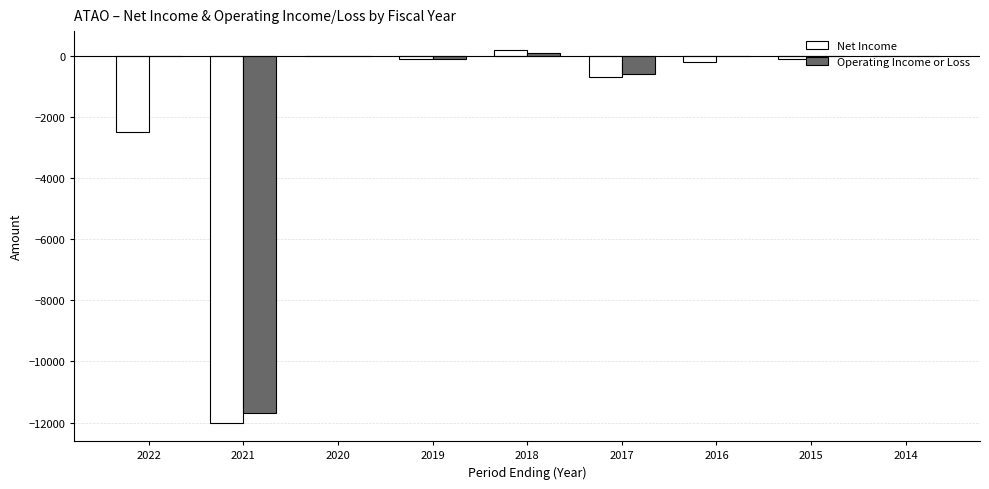

Read the Net Income value at 2019.

-100